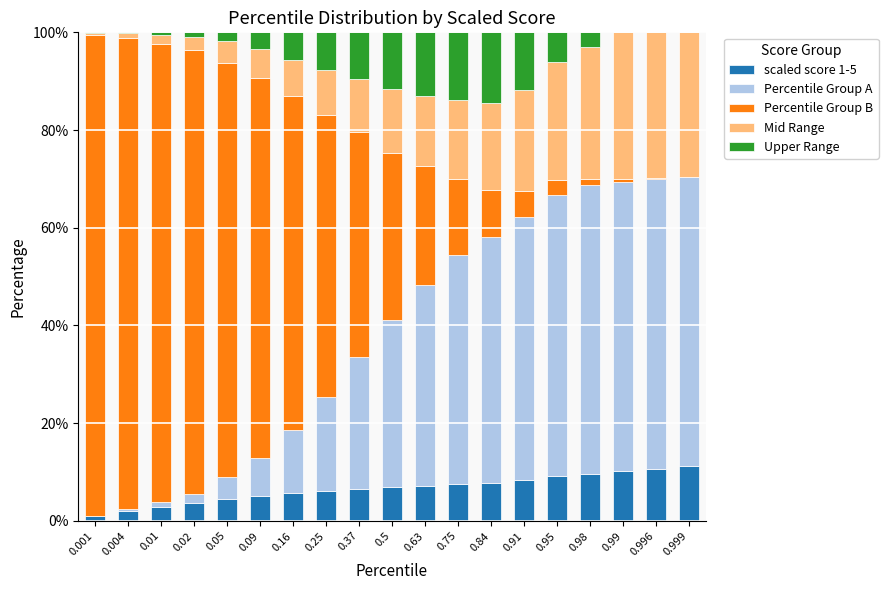

What is the highest value of the scaled score 1-5 series?

11.2